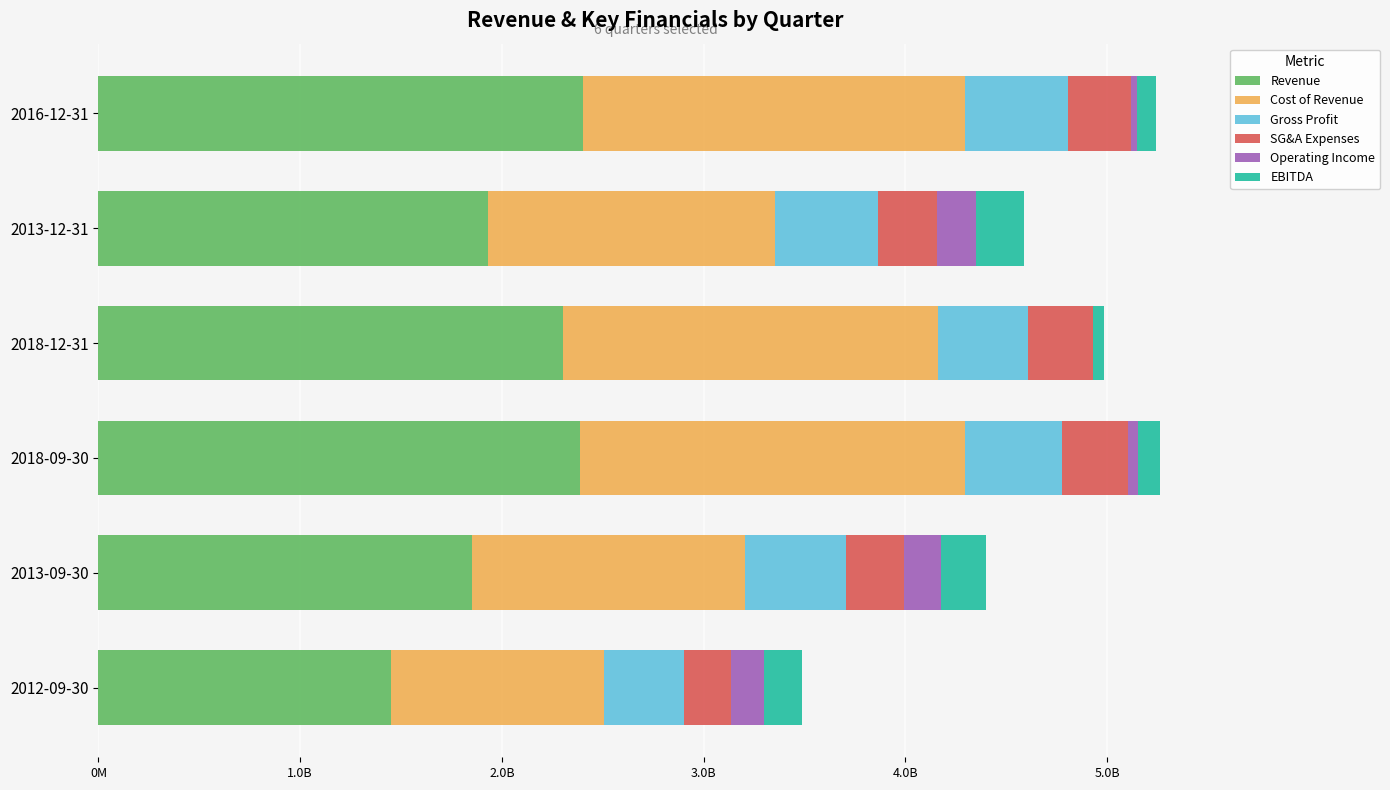

Reading left to right, what are all the values shown in this chart?

Revenue: 2403162900	1931920000	2304362100	2387028100	1852360000	1451216900
Cost of Revenue: 1893582900	1420835000	1855993000	1906060000	1353589000	1053339000
Gross Profit: 509580000	511085000	448369100	480968100	498771000	397877900
SG&A Expenses: 313646000	291009000	323582000	331530000	288675000	234792000
Operating Income: 29601900	194876900	0	48835200	181807900	159966900
EBITDA: 90668900	239754900	52799200	107357200	224305900	192161900